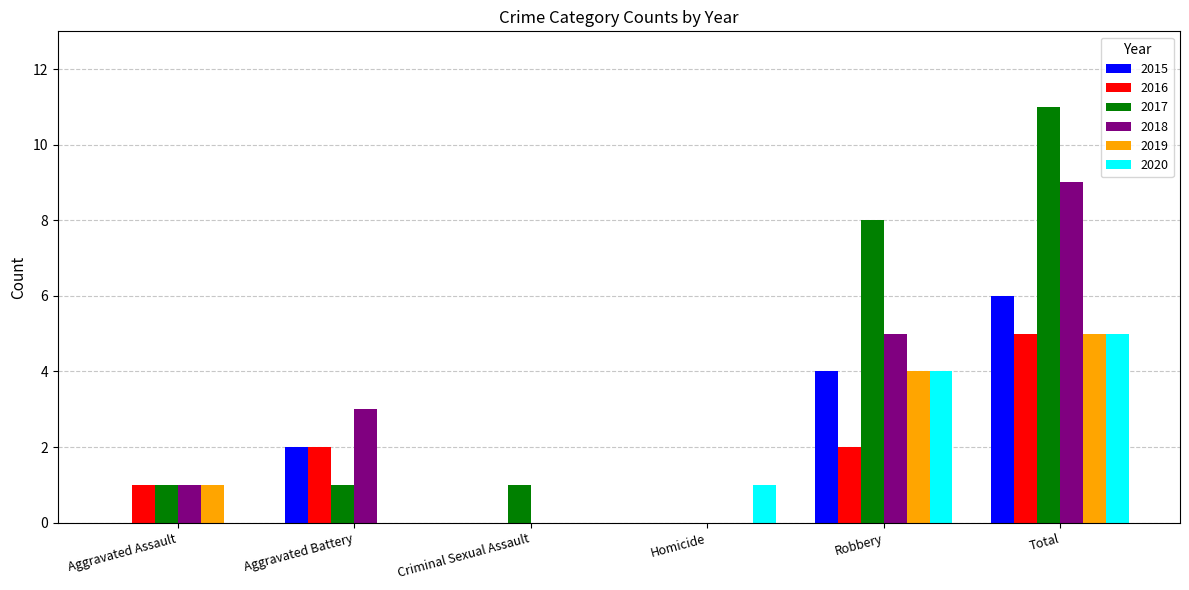

The value of 2018 at Robbery is 5. True or false?

True